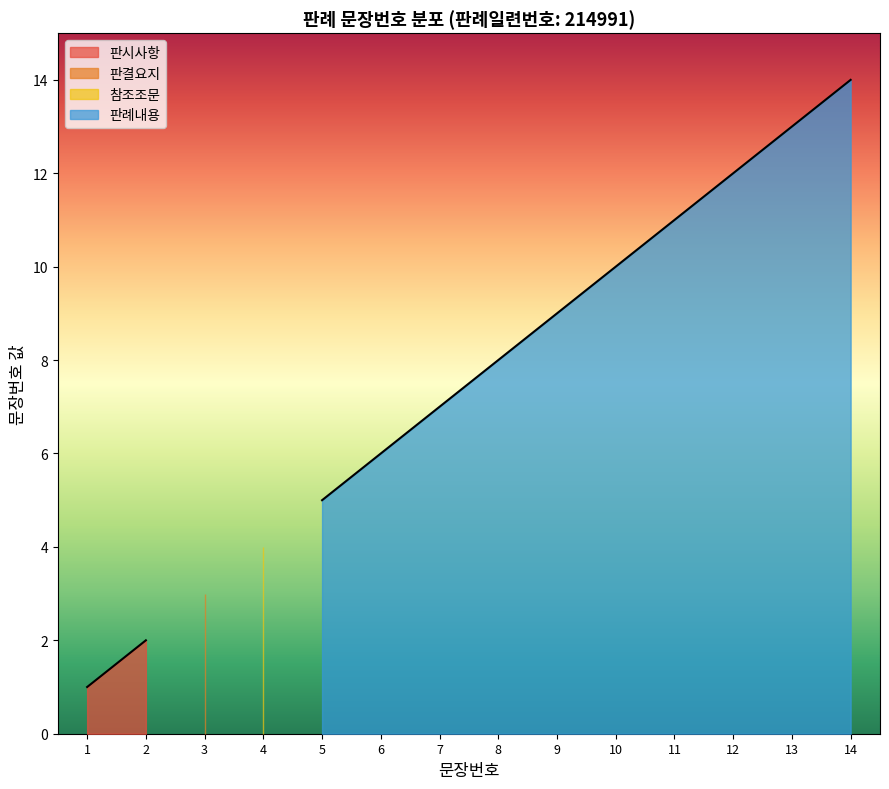

Does the chart display data point markers on the line(s)?

No